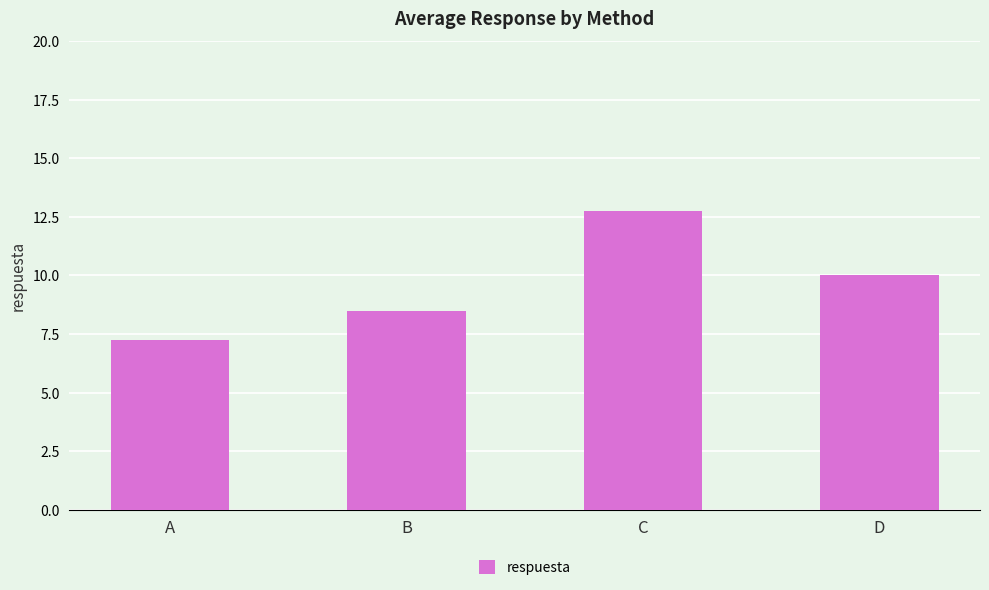

Is it true that the value at C is 12.8?

True